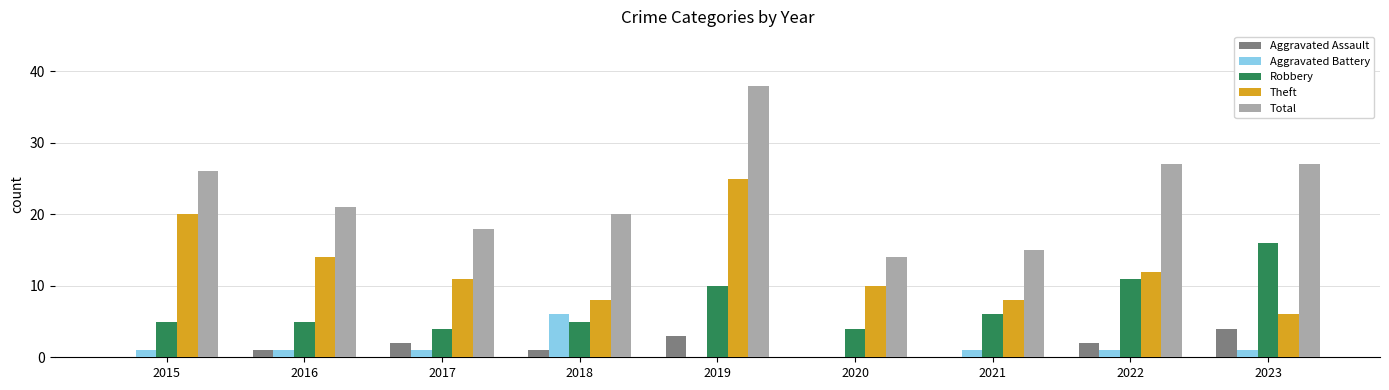

What are all the series names shown in the legend?

Aggravated Assault, Aggravated Battery, Robbery, Theft, Total